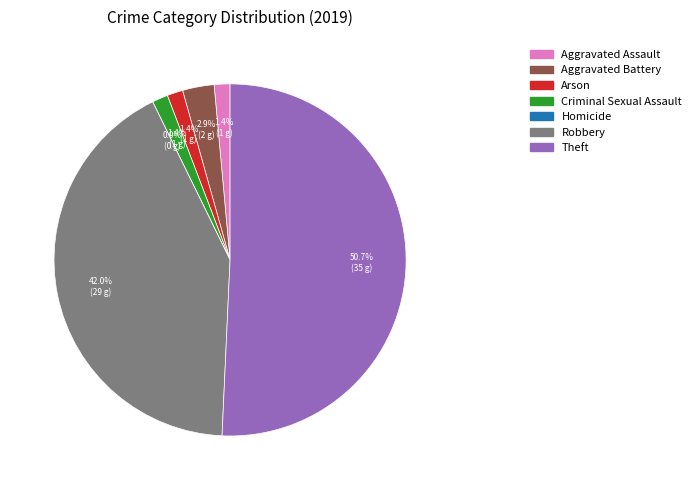

To the nearest percent, what portion does Theft represent?

51%